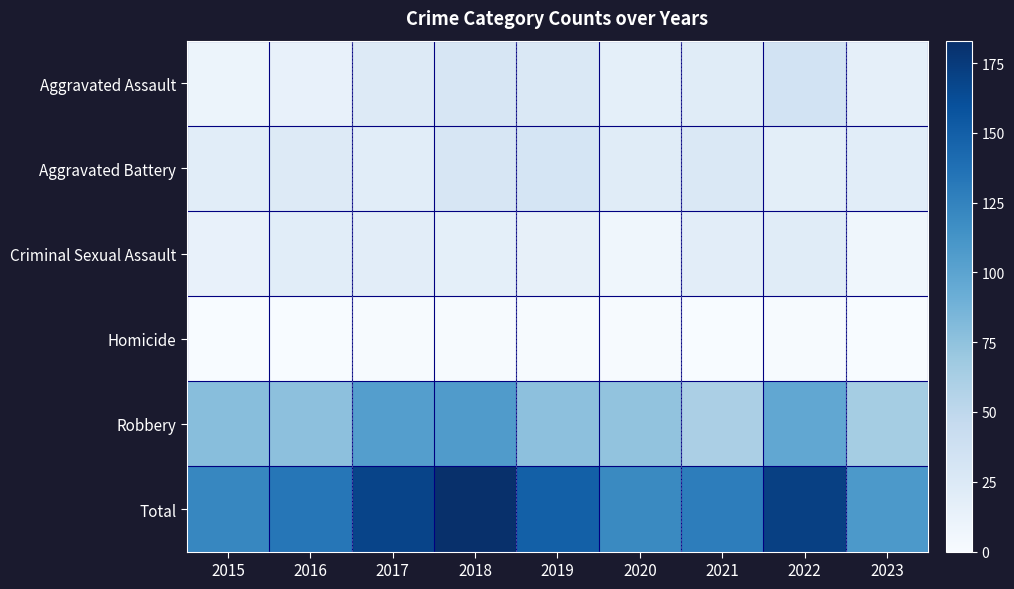

How many data points does each series have?

9